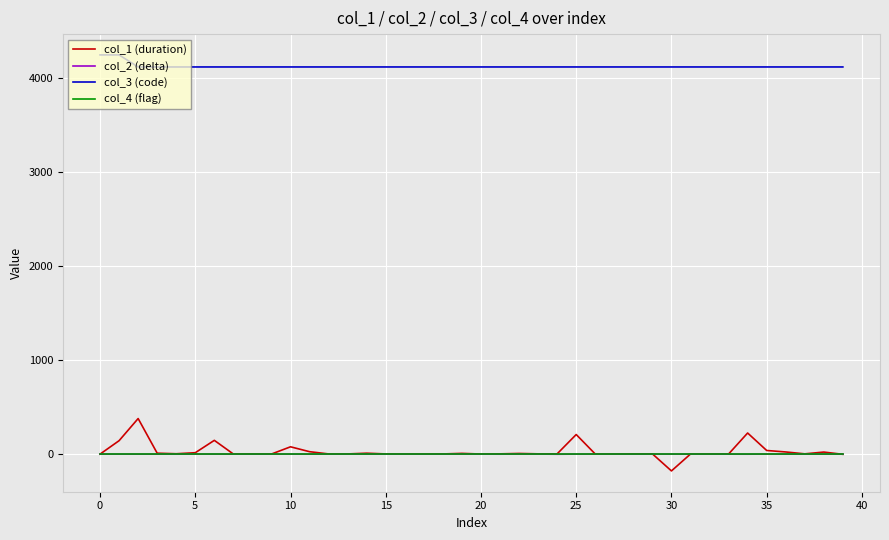

Which series has the widest spread of values?

col_1 (duration)